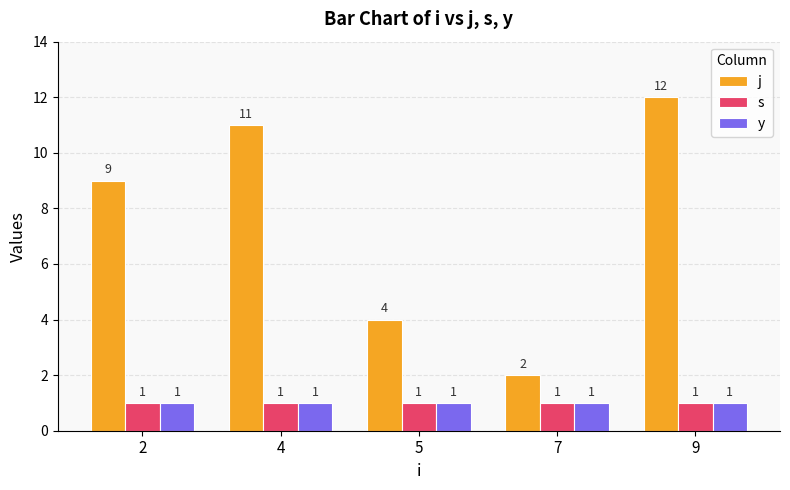

How many bars are there in each group?

3